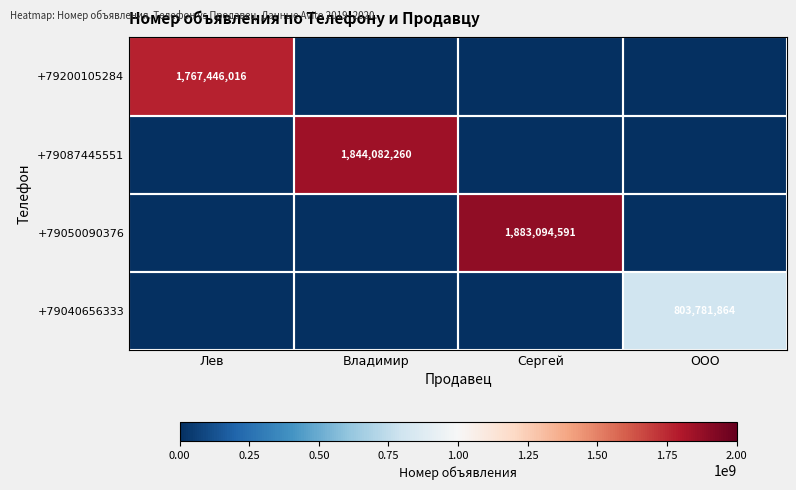

The +79200105284 series shows 1767446016 at Лев. True or false?

True